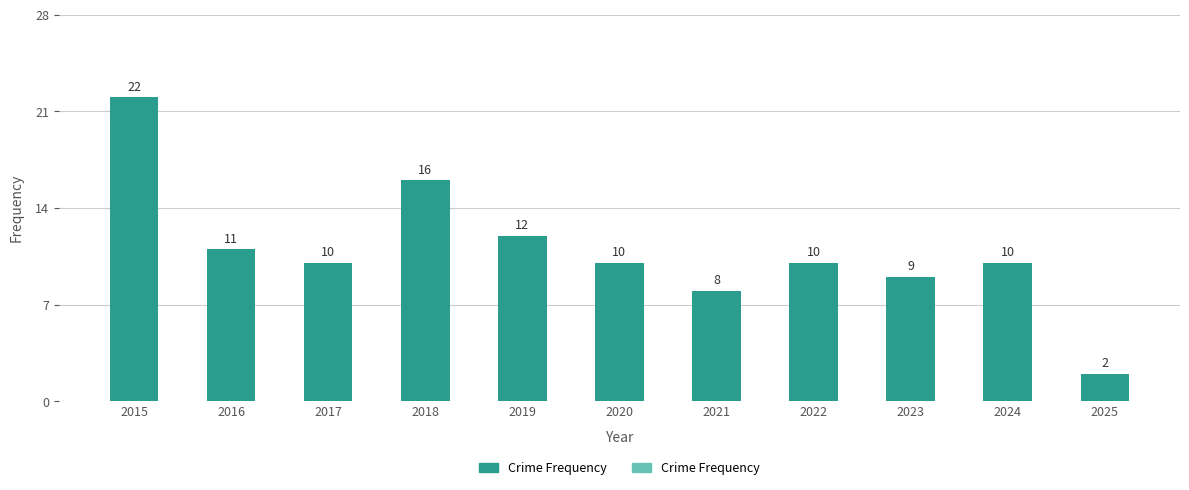

How many bars are there in total?

11